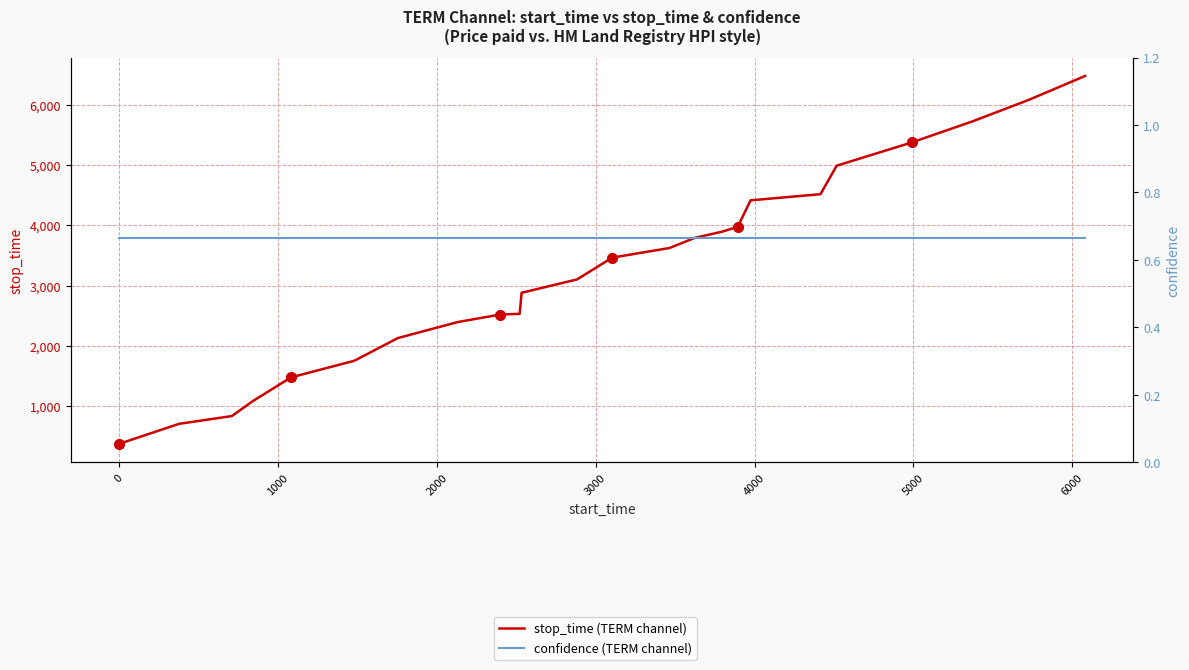

The value of stop_time (TERM channel) at 11 is 4606.8. True or false?

False